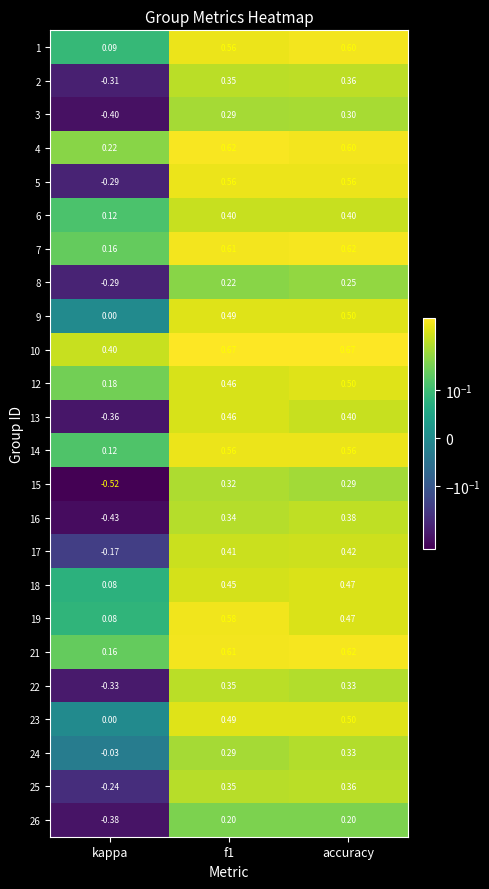

Which category has the lowest value across all series?

kappa